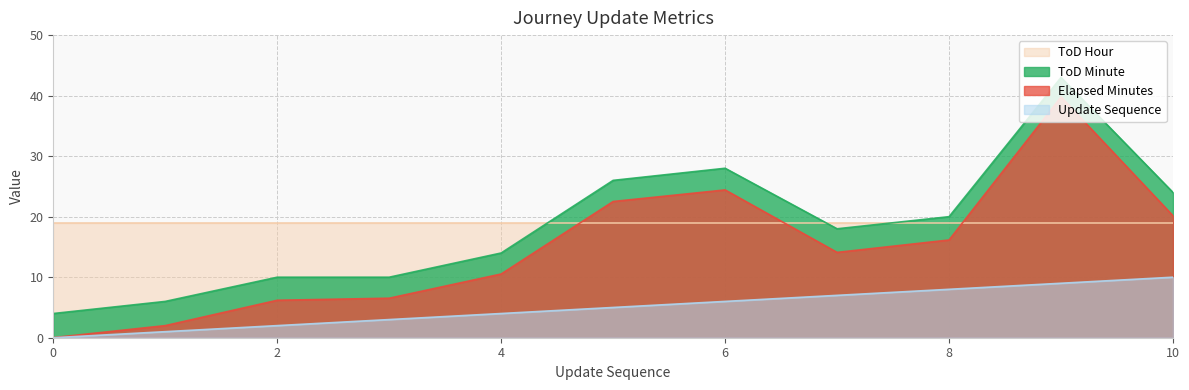

What is the sum of the update_sequence values at 1 and 0?

1.0